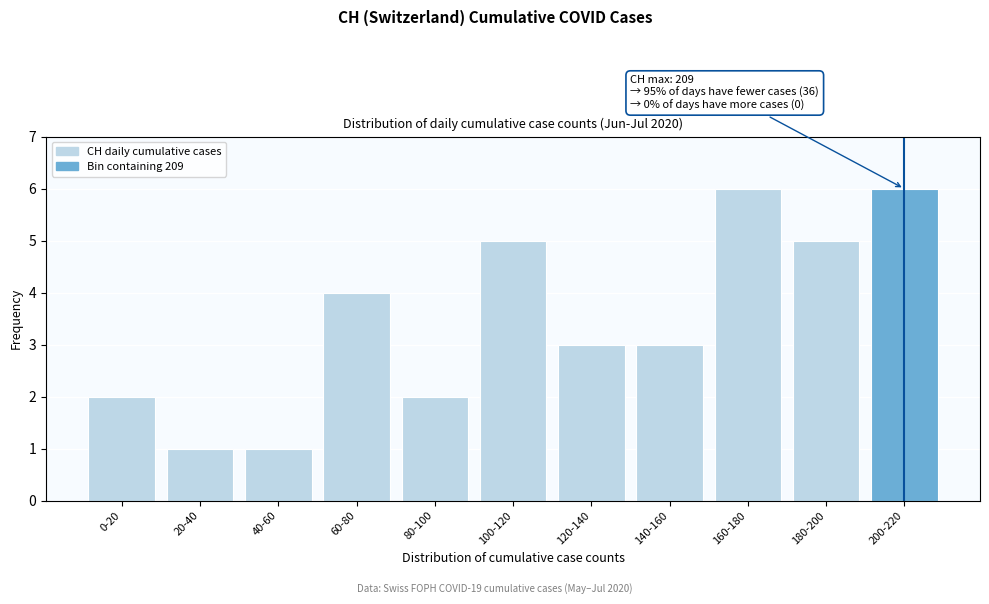

Reading left to right, list all the values displayed in this chart.

0-20=2	20-40=1	40-60=1	60-80=4	80-100=2	100-120=5	120-140=3	140-160=3	160-180=6	180-200=5	200-220=6